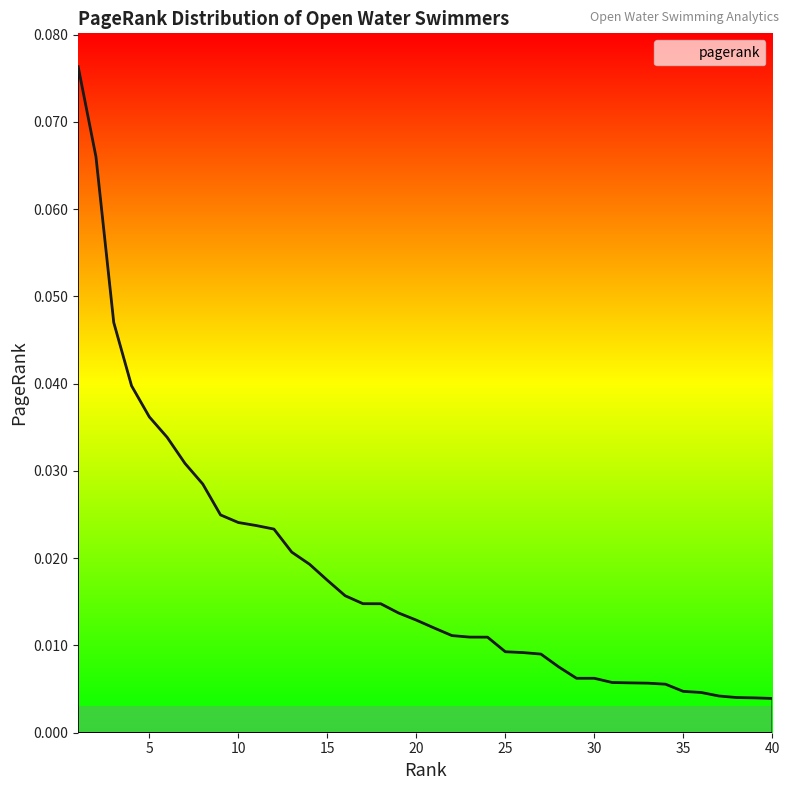

At which category does the chart reach its minimum across all series?

40